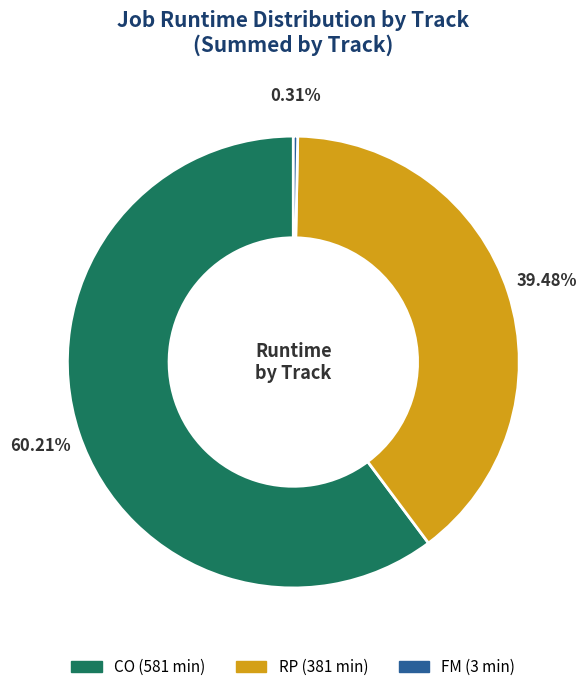

Is there a majority slice in this chart?

Yes